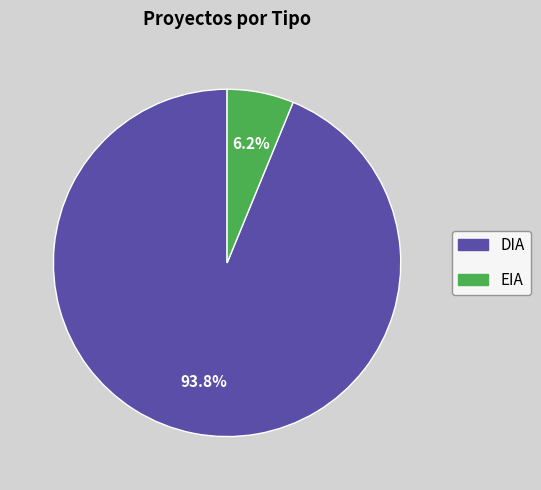

How many slices are in this pie chart?

2